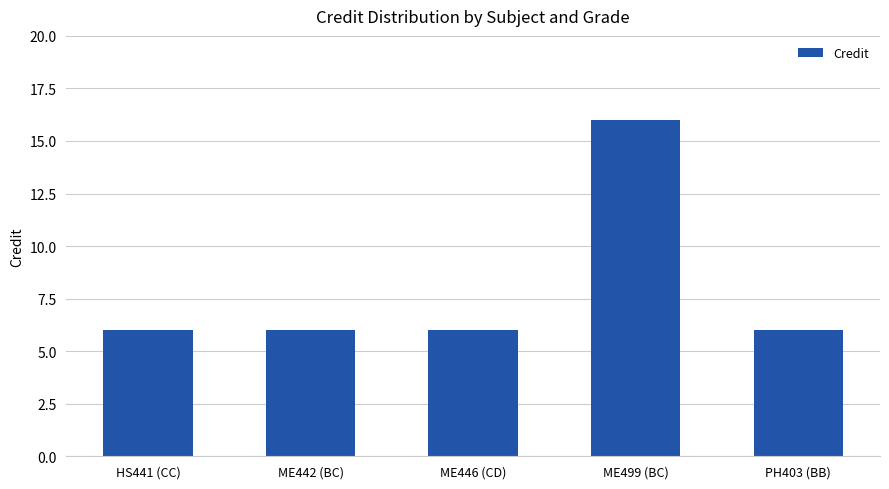

What is the sum of the values at ME442 (BC) and HS441 (CC)?

12